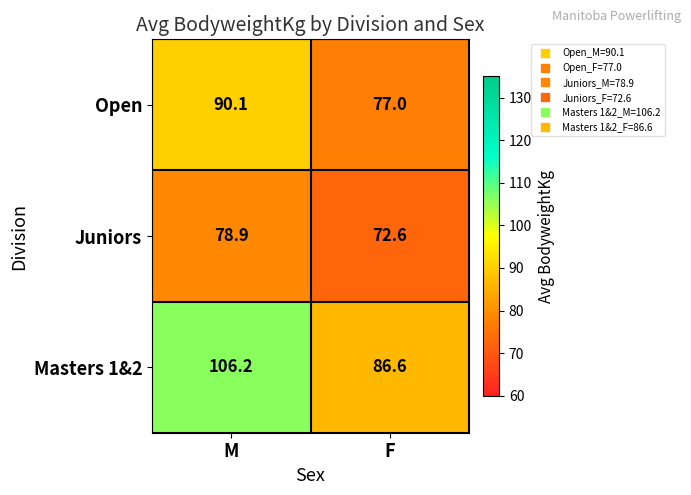

Is it true that Masters 1&2 equals 86.6 at F?

True